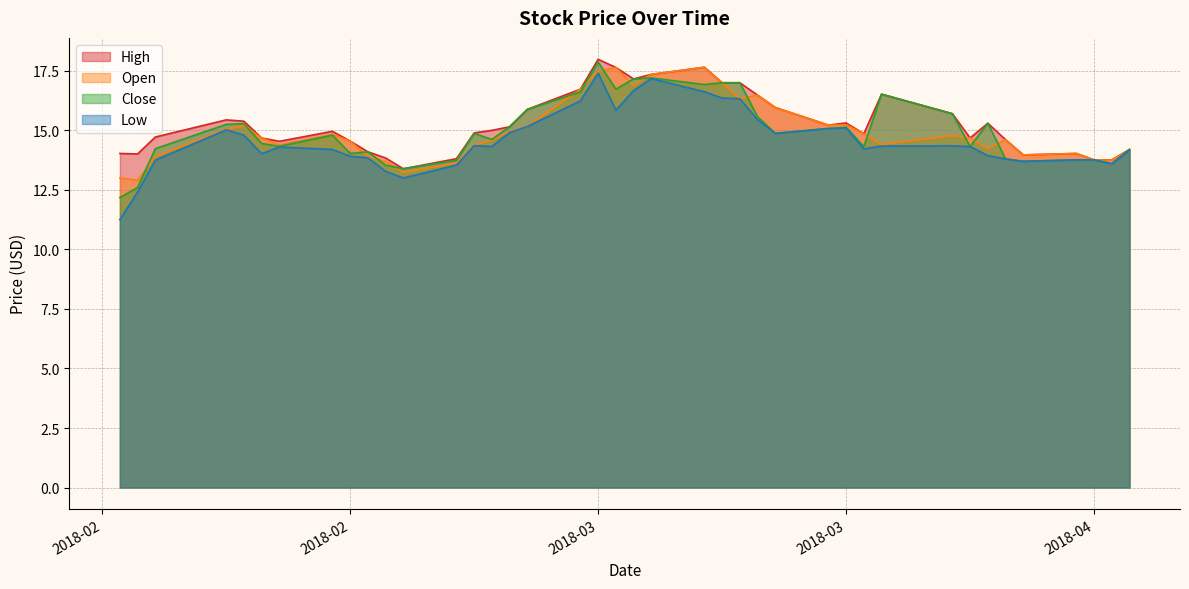

How many distinct data groups are displayed?

4